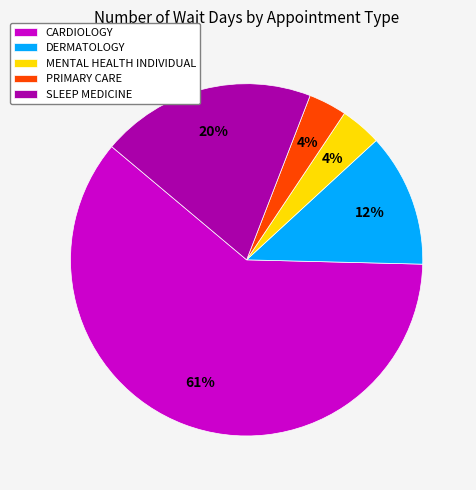

What is the majority slice?

CARDIOLOGY